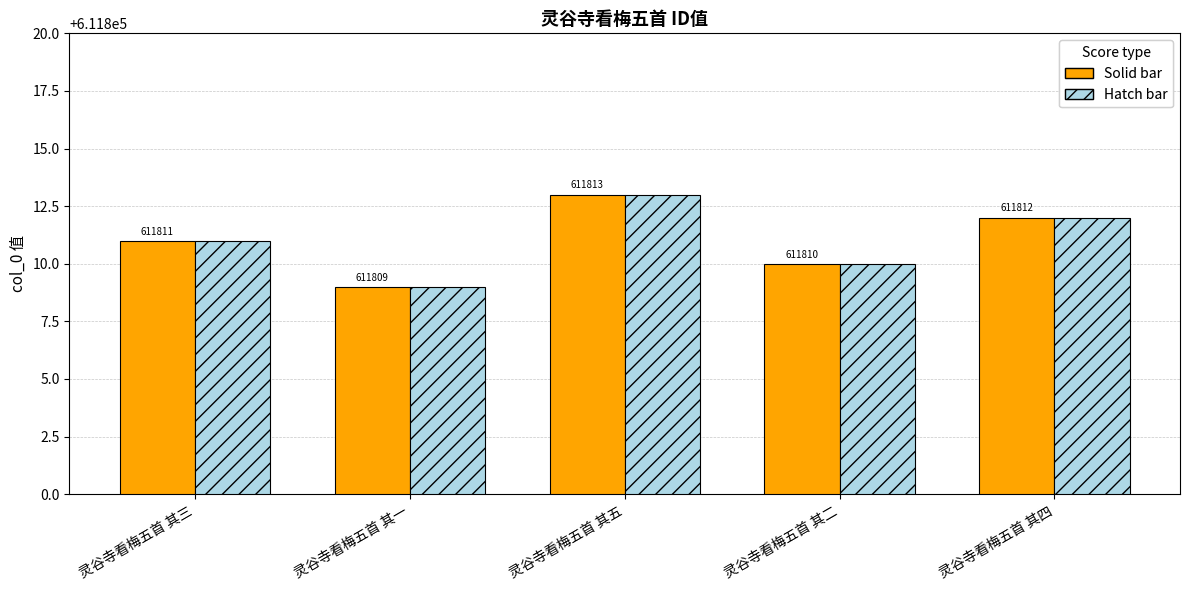

What is the total value across all series at 灵谷寺看梅五首 其五?

1223626